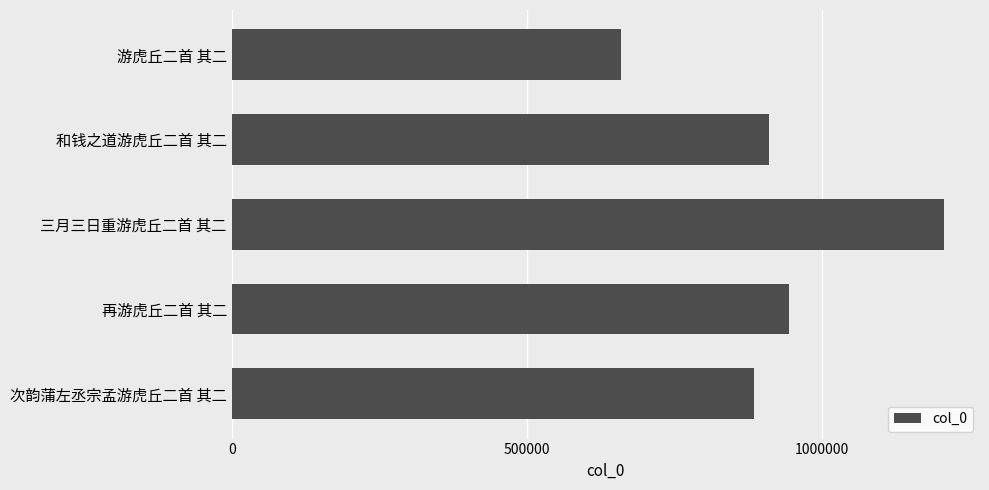

What is the value of the 5th bar from the top?

883658